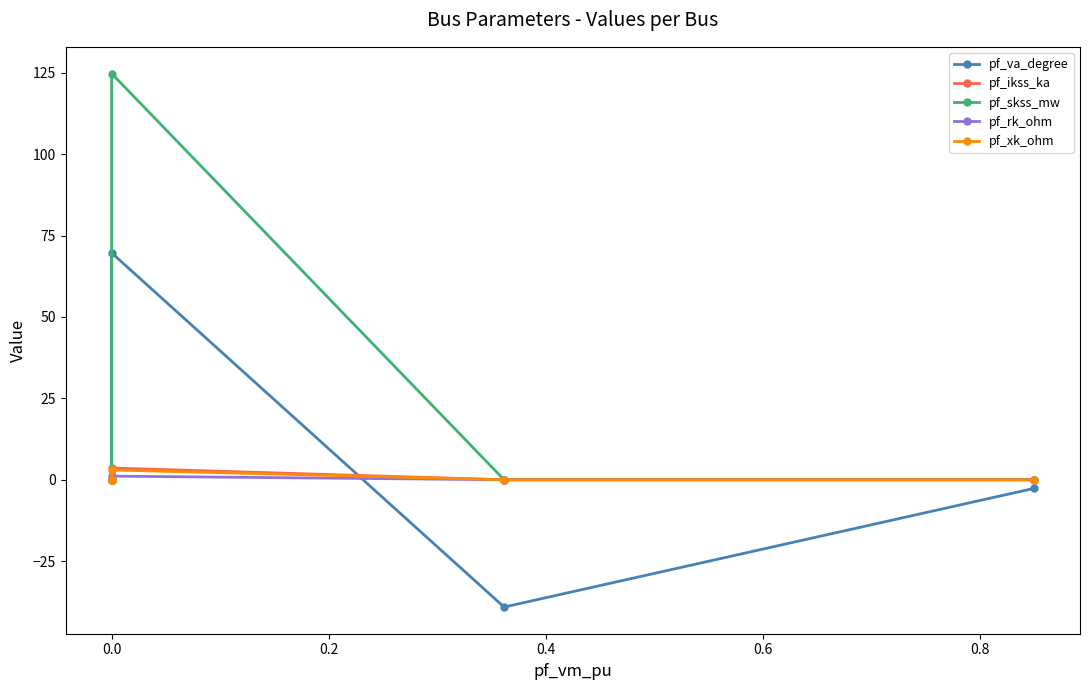

Count the pf_ikss_ka values in the range 0 to 1.

4